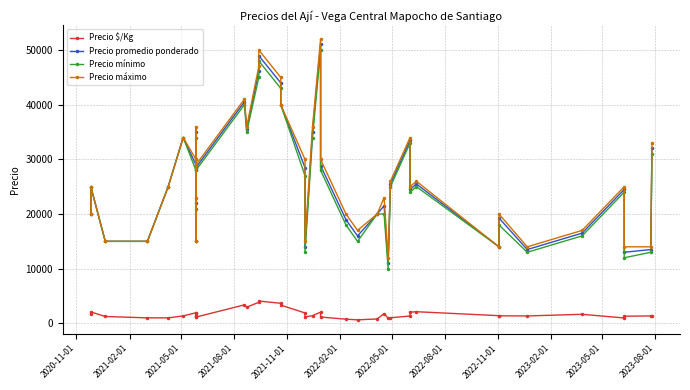

True or false: Precio promedio ponderado and Precio máximo cross at least once.

False